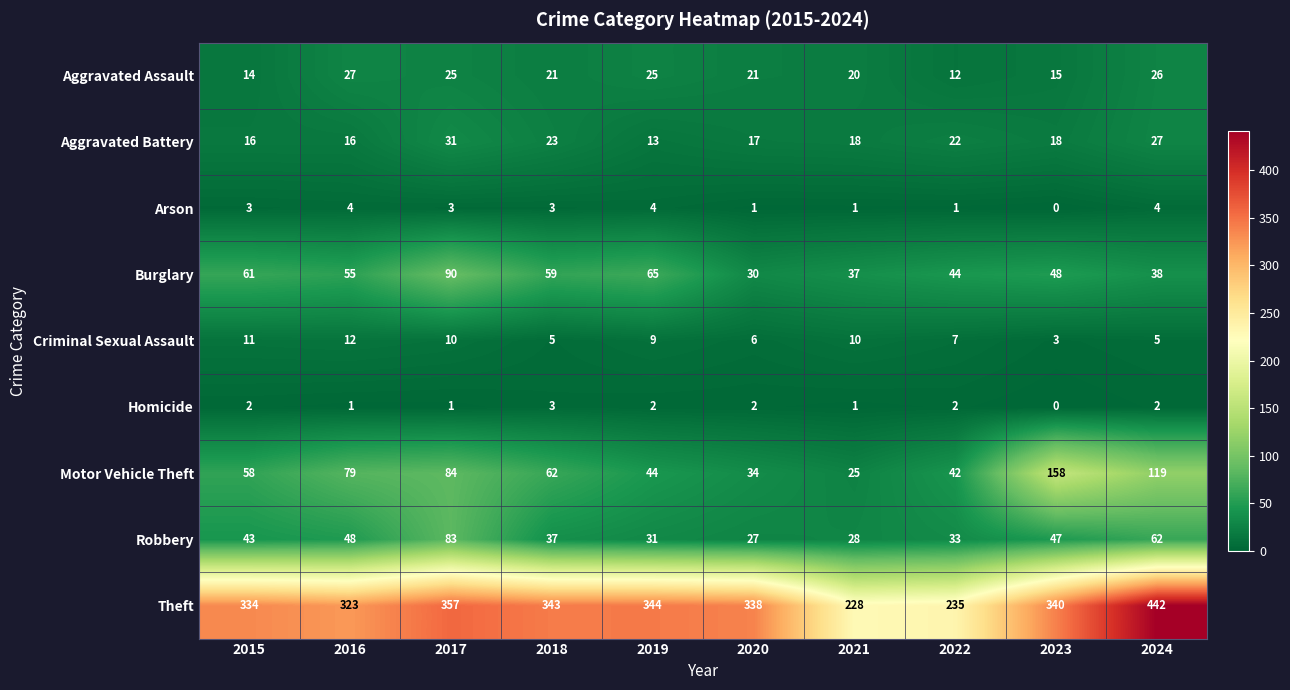

Which series has the widest spread of values?

Theft